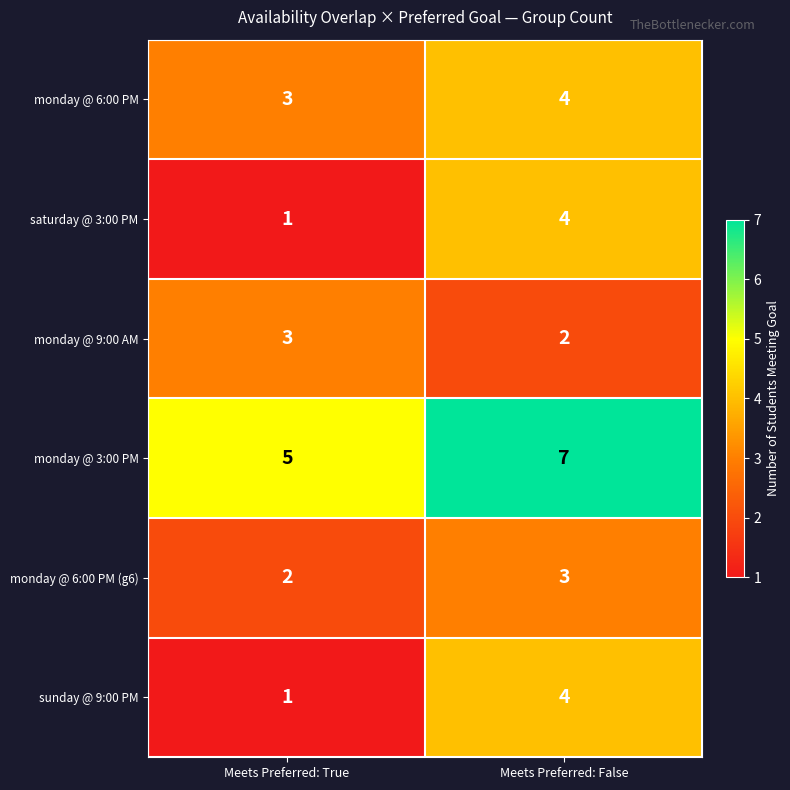

What is the sum of all monday @ 3:00 PM values?

12